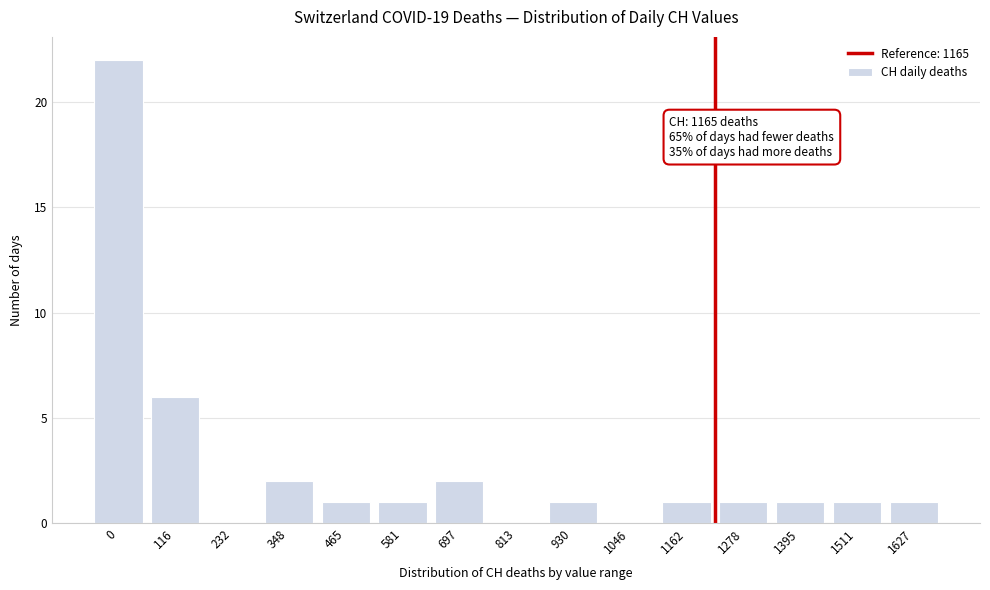

Reading left to right, what are all the values shown in this chart?

0=22	116=6	232=0	348=2	465=1	581=1	697=2	813=0	930=1	1046=0	1162=1	1278=1	1395=1	1511=1	1627=1